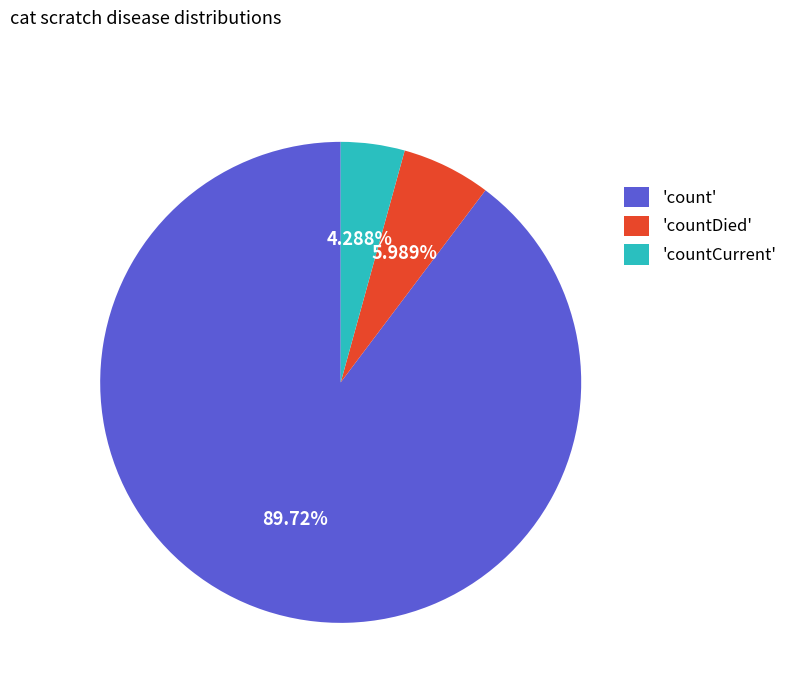

Rank the categories by value from highest to lowest.

'count', 'countDied', 'countCurrent'